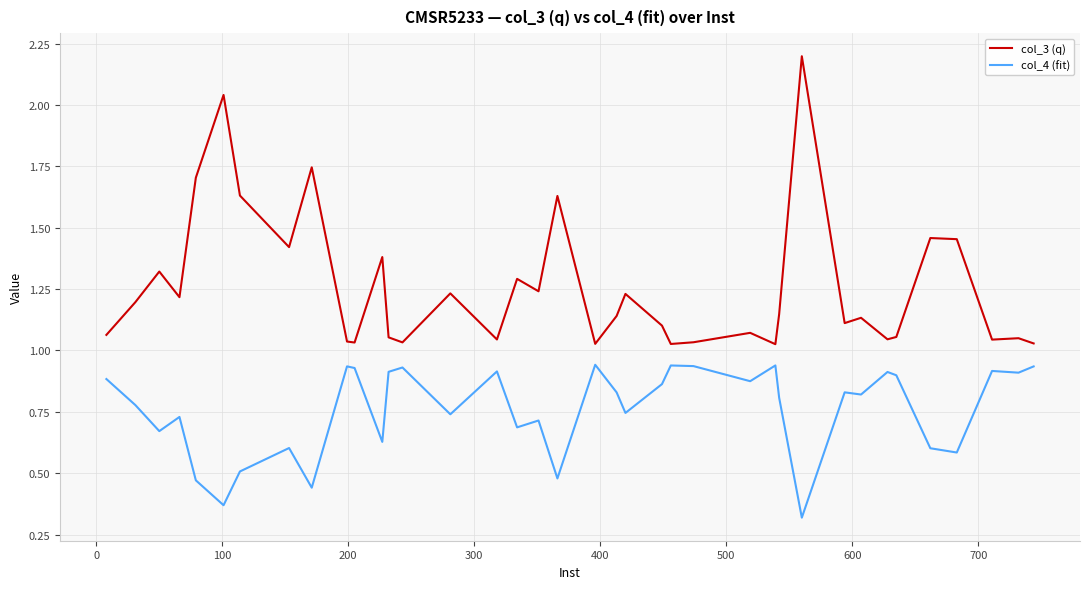

At how many categories does at least one series exceed 0?

38